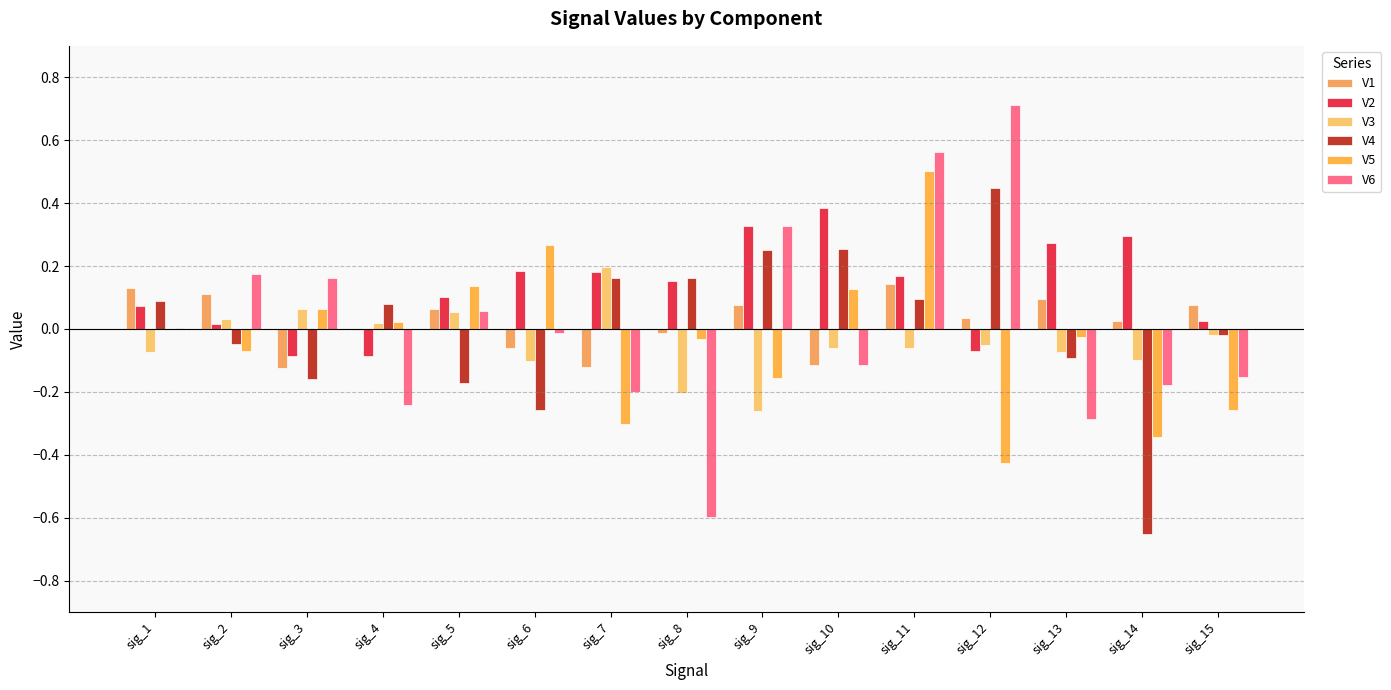

Does the chart contain stacked bars?

No